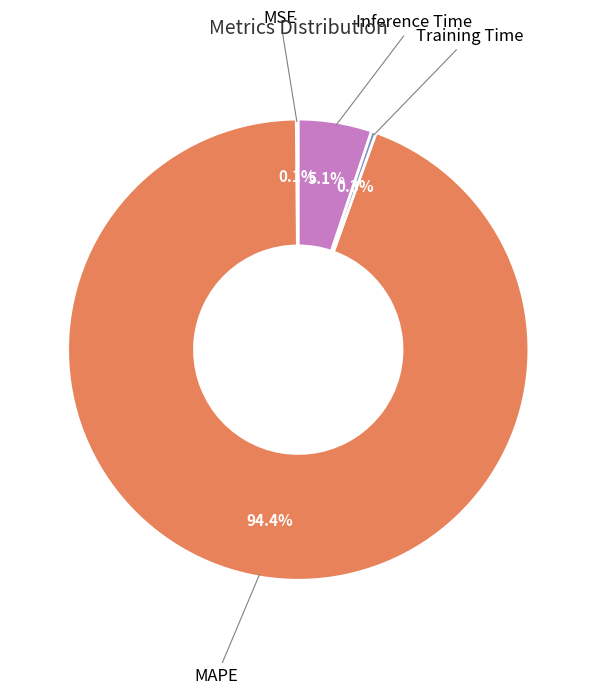

Does MAPE account for over 50% of the chart?

Yes